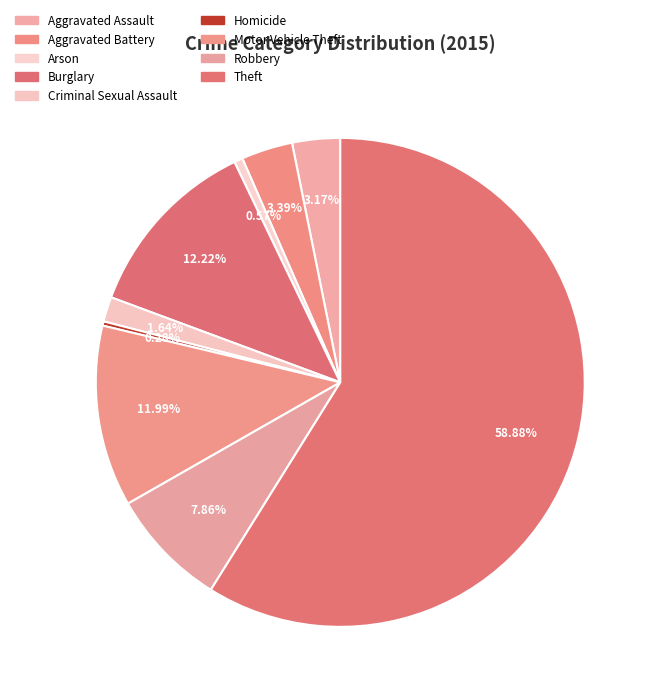

To the nearest percent, what is the combined percentage of Aggravated Assault and Theft?

62%